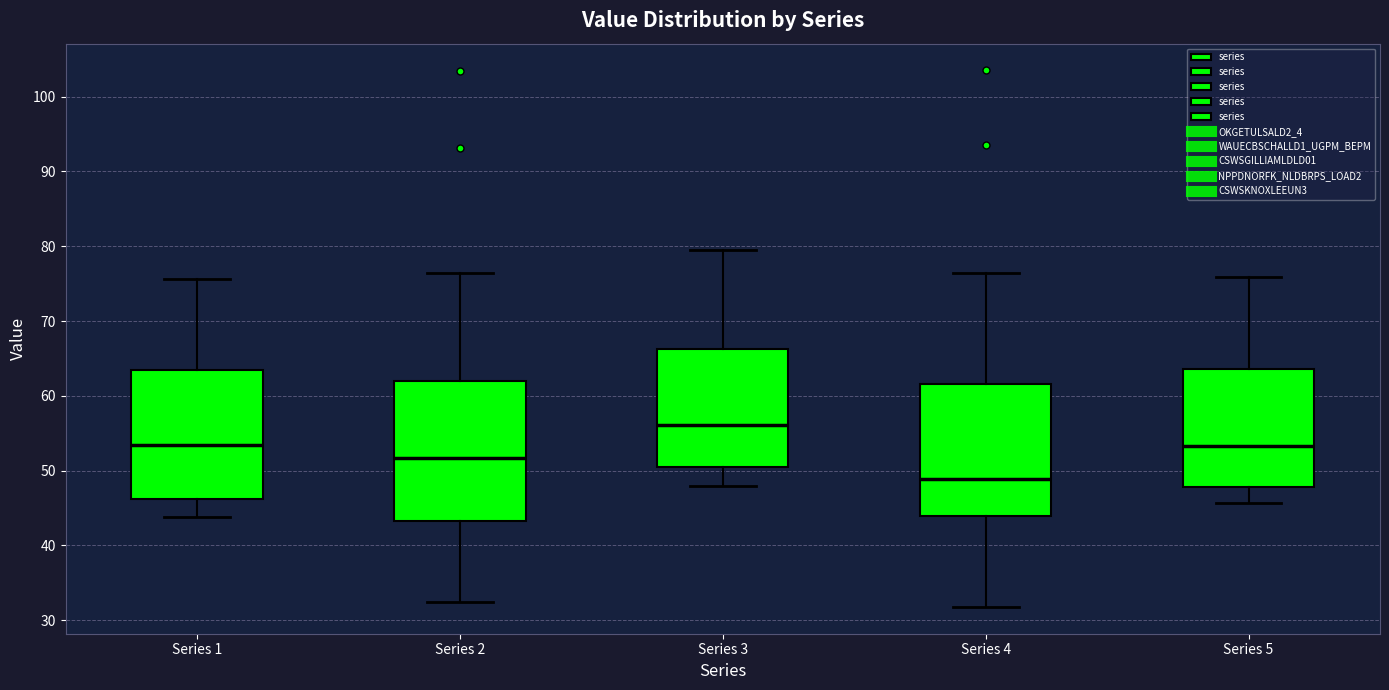

Where is the upper edge of the box for Series 5 on the y-axis? The values are not printed on the chart, so give them approximately, as read against the axis.

64